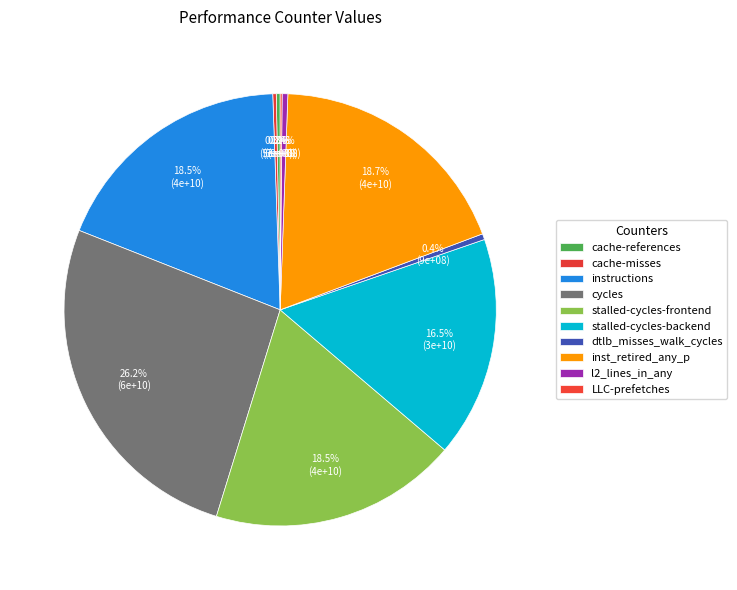

Is it true that dtlb_misses_walk_cycles is 11% of the pie?

False